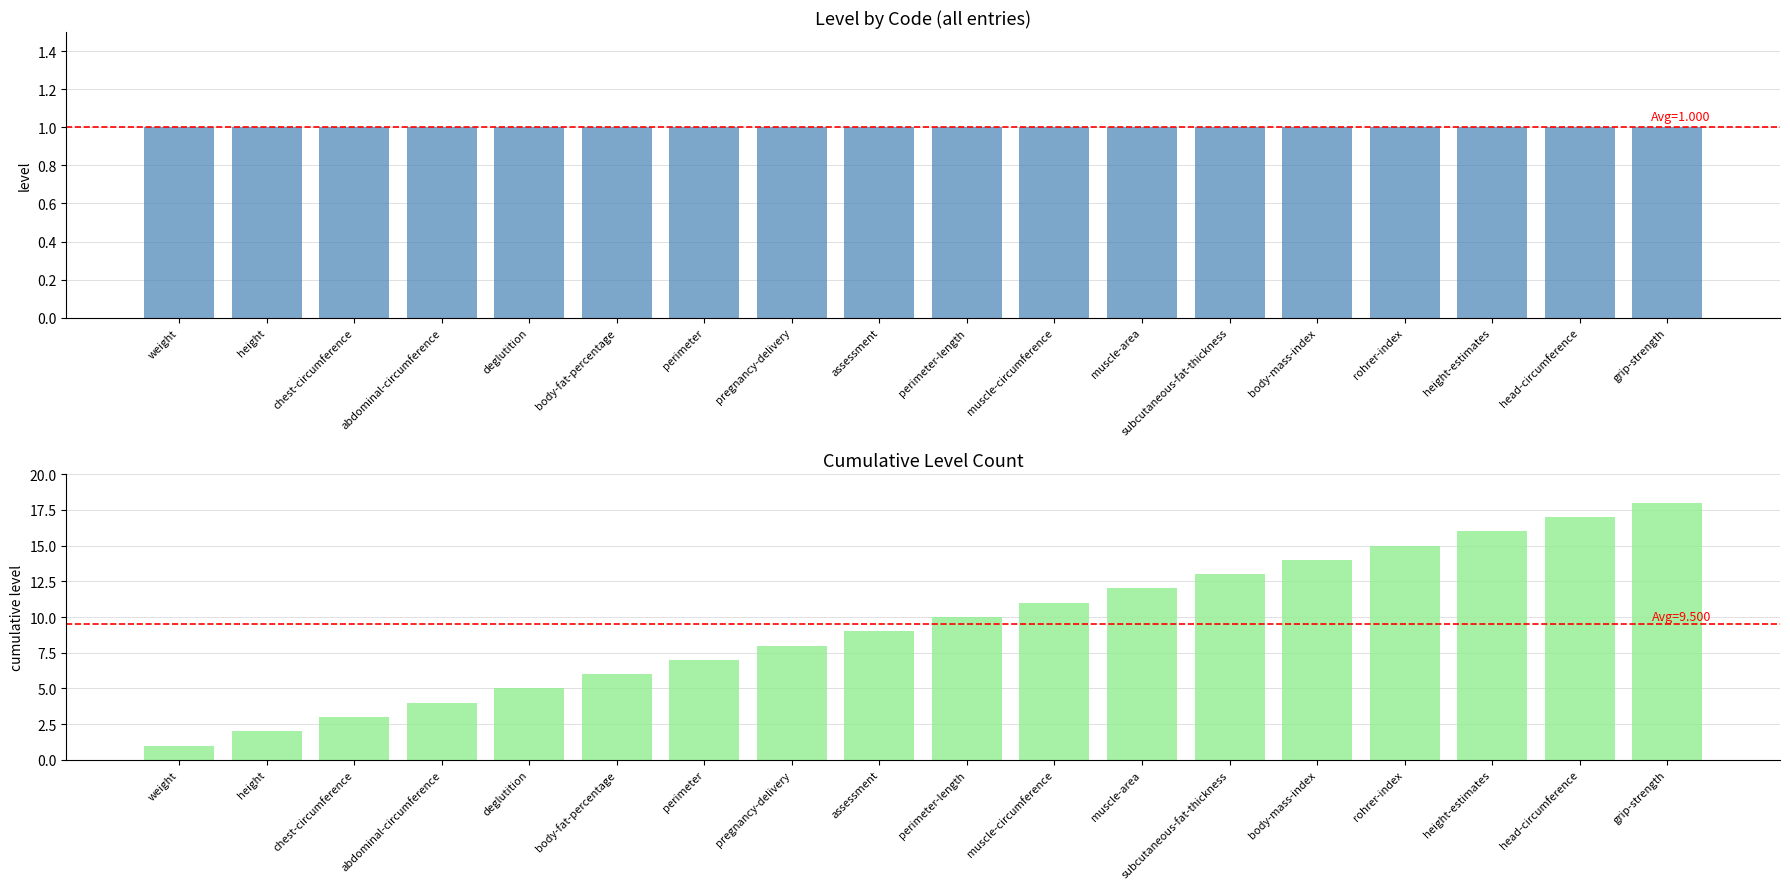

Reading right to left, what are all the values shown in this chart?

Level: 1	1	1	1	1	1	1	1	1	1	1	1	1	1	1	1	1	1
Cumulative Level: 18	17	16	15	14	13	12	11	10	9	8	7	6	5	4	3	2	1